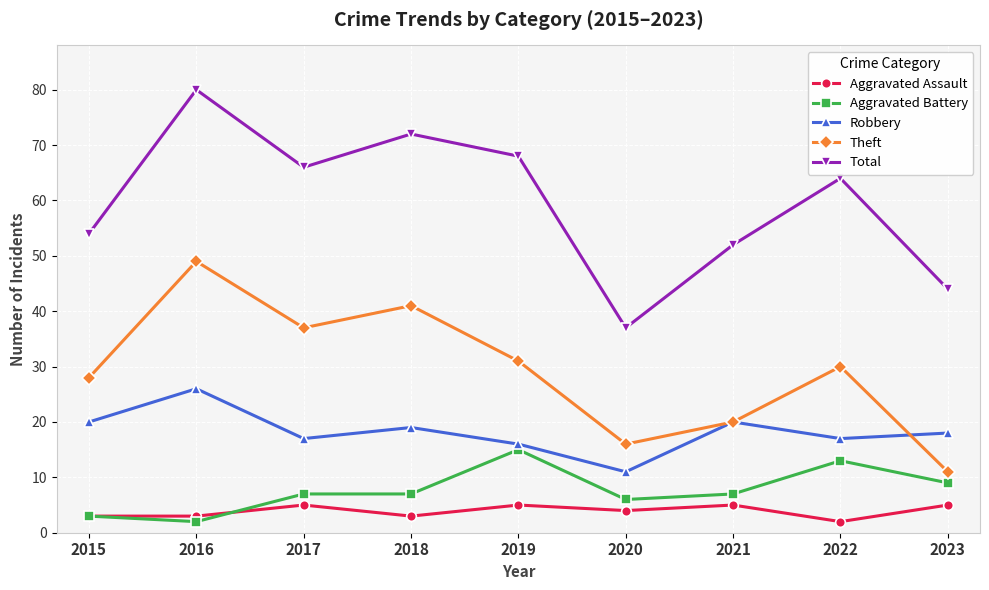

What is the difference between the second highest and second lowest values in the Aggravated Assault series?

2